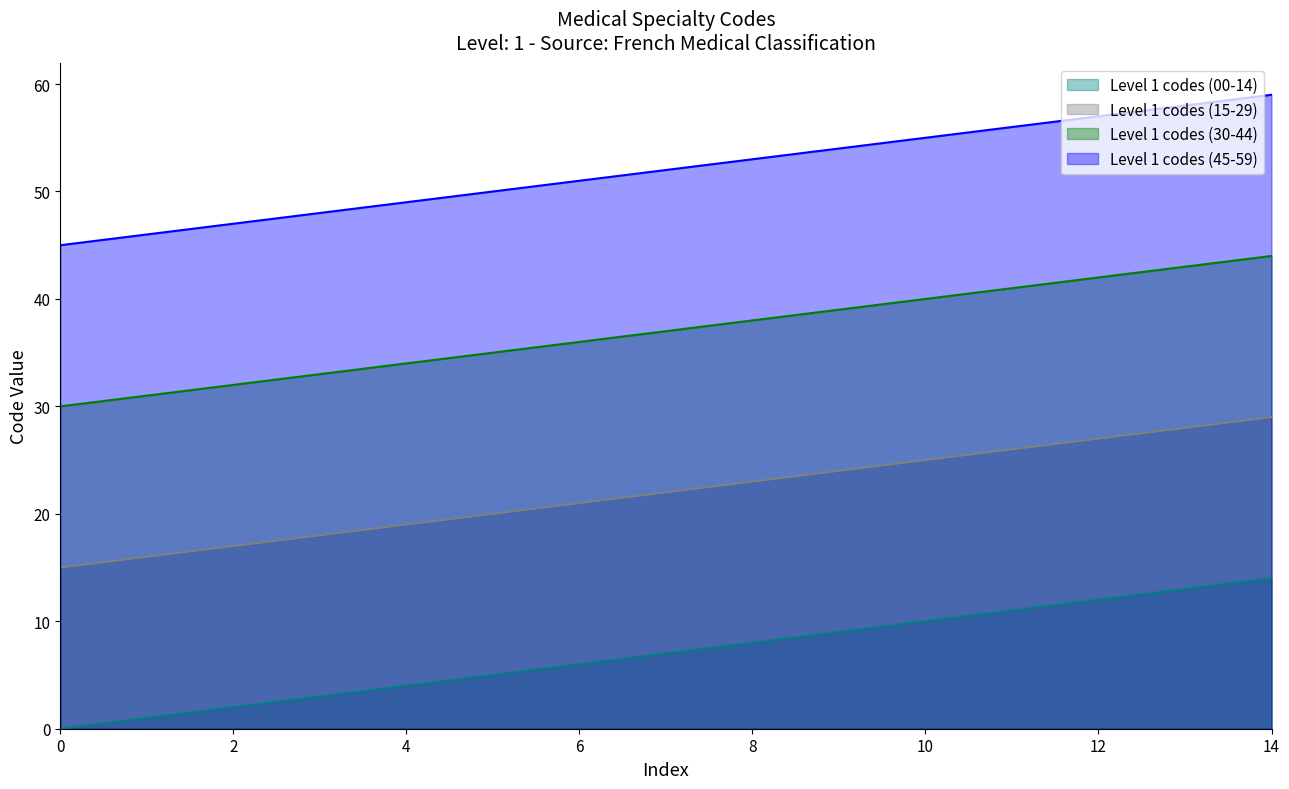

At how many categories does at least one series exceed 42?

15